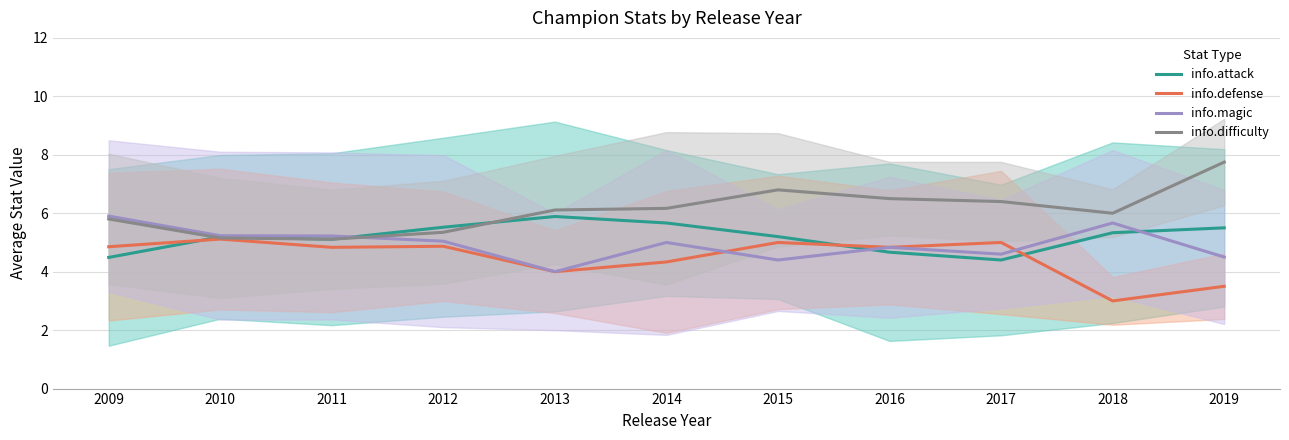

Is the value of info.defense at 2016 greater than the value of info.magic at 2016?

No